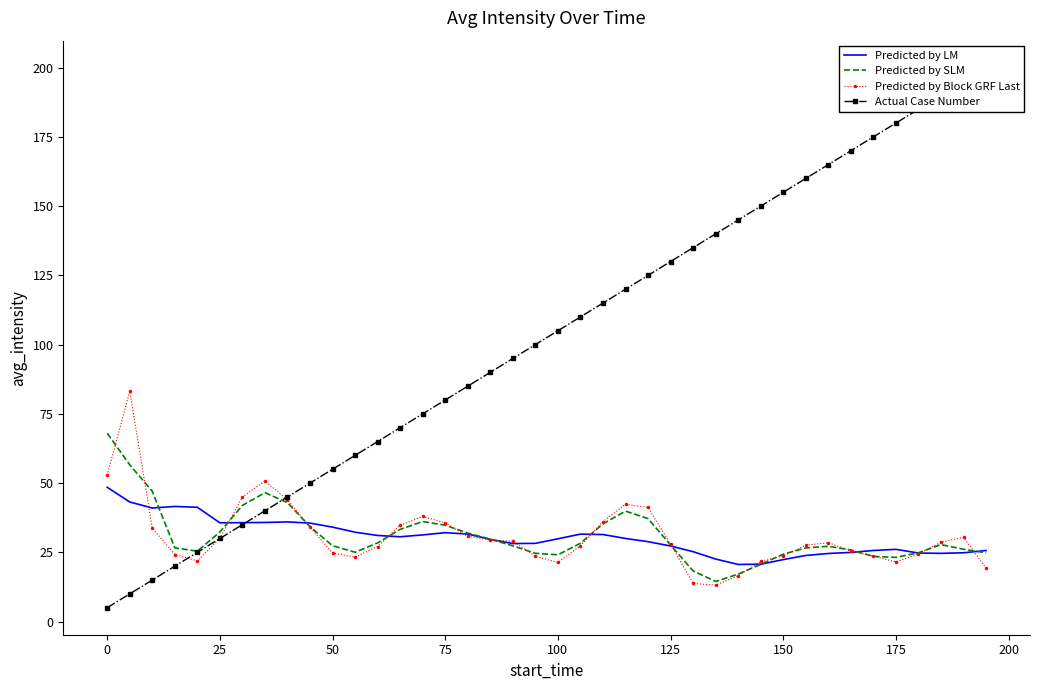

What value does the Predicted by SLM series have at 100?

24.1